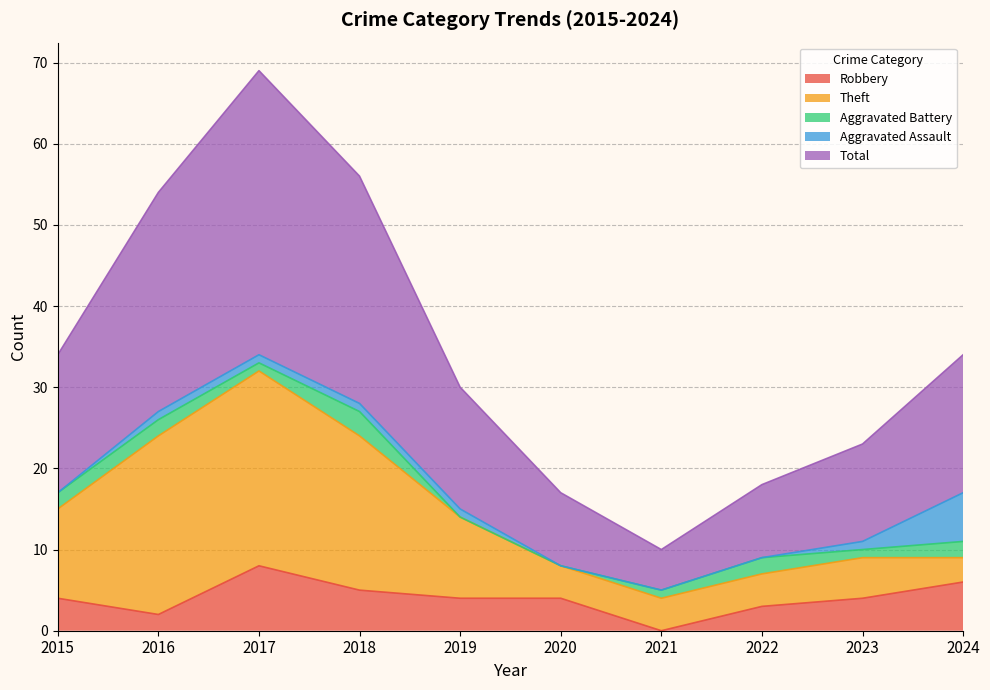

What is the value of the Robbery point at the 3rd from the left?

8